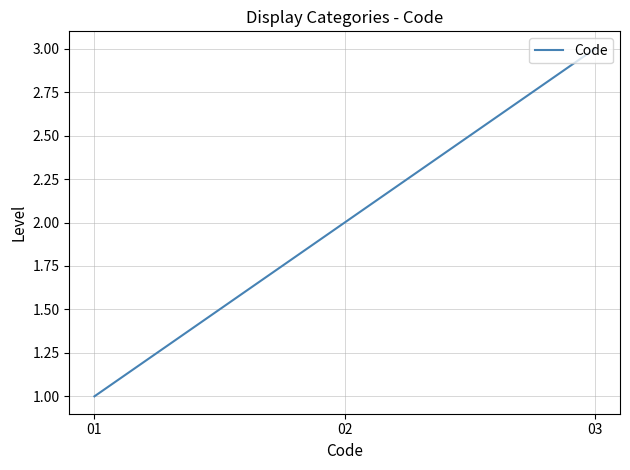

How many lines are shown in the chart?

1